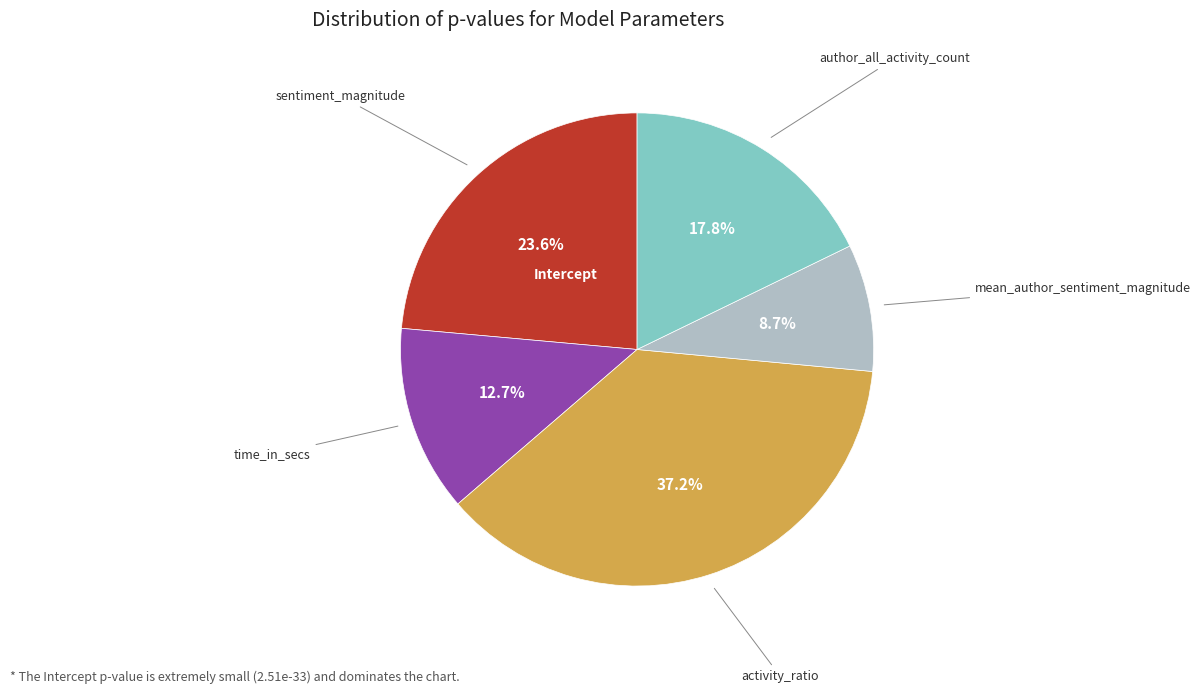

Does mean_author_sentiment_magnitude account for over 50% of the chart?

No